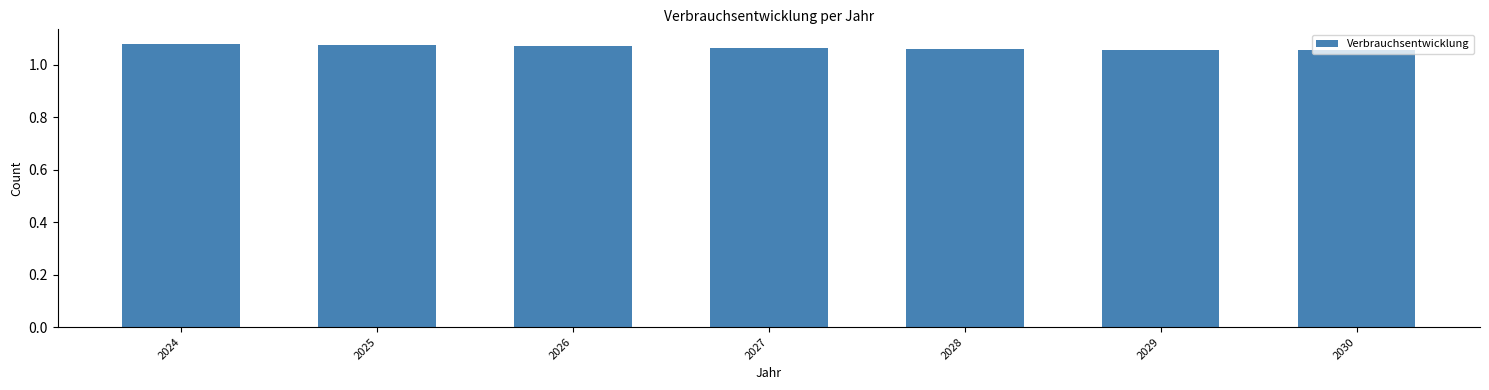

What is the sum of all values?

7.5